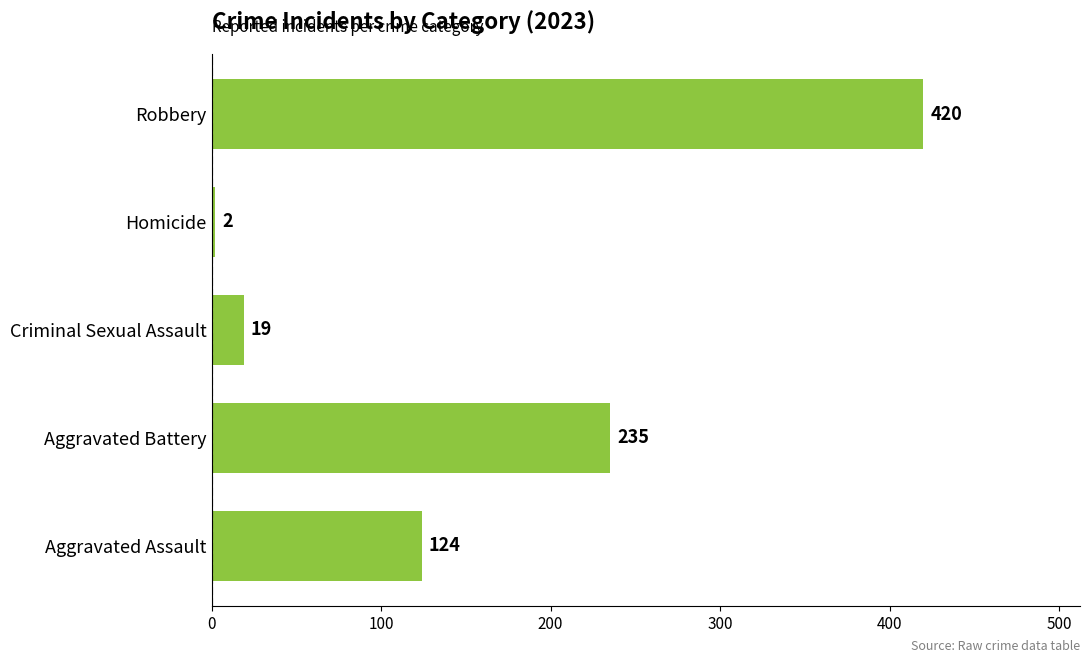

How many data points are less than 124?

2